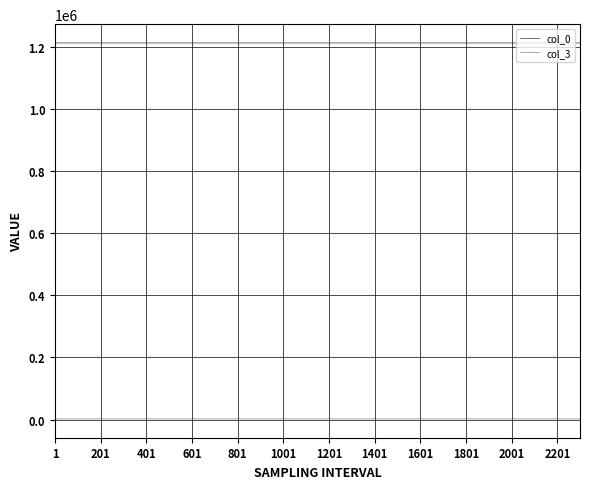

Rank the series by their maximum value, from lowest to highest.

col_3, col_0